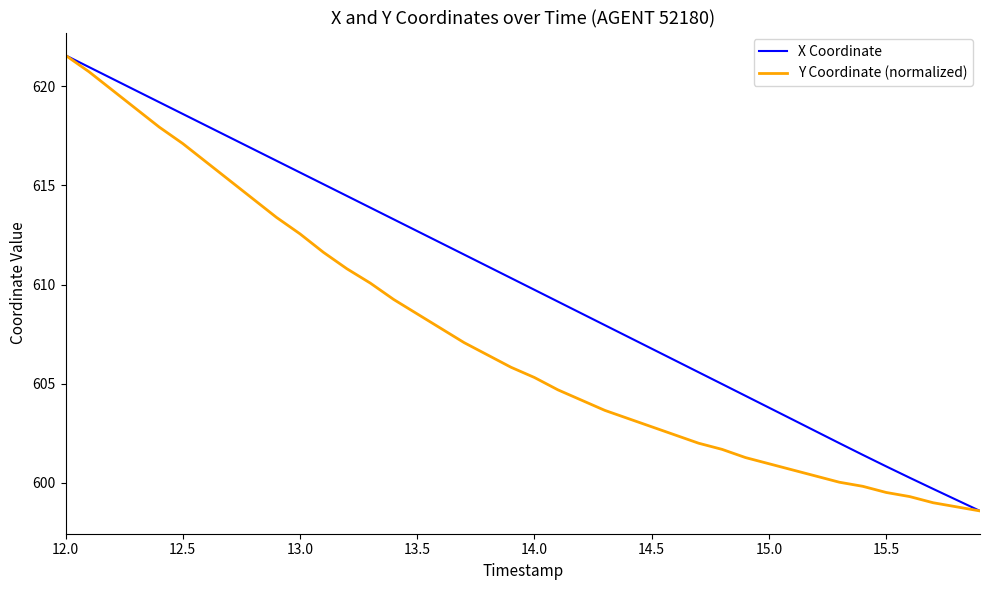

Reading left to right, extract all data points from this chart.

X Coordinate: 621.6	621.0	620.4	619.8	619.2	618.6	618.0	617.4	616.8	616.2	615.7	615.1	614.5	613.9	613.3	612.7	612.1	611.5	610.9	610.3	609.7	609.1	608.5	608.0	607.4	606.8	606.2	605.6	605.0	604.4	603.8	603.2	602.6	602.0	601.4	600.8	600.3	599.7	599.1	598.6
Y Coordinate (normalized): 621.6	620.7	619.8	618.9	617.9	617.1	616.2	615.2	614.3	613.4	612.6	611.6	610.8	610.1	609.2	608.5	607.8	607.1	606.4	605.8	605.3	604.7	604.2	603.7	603.2	602.8	602.4	602.0	601.7	601.3	601.0	600.6	600.3	600.0	599.8	599.5	599.3	599.0	598.8	598.6